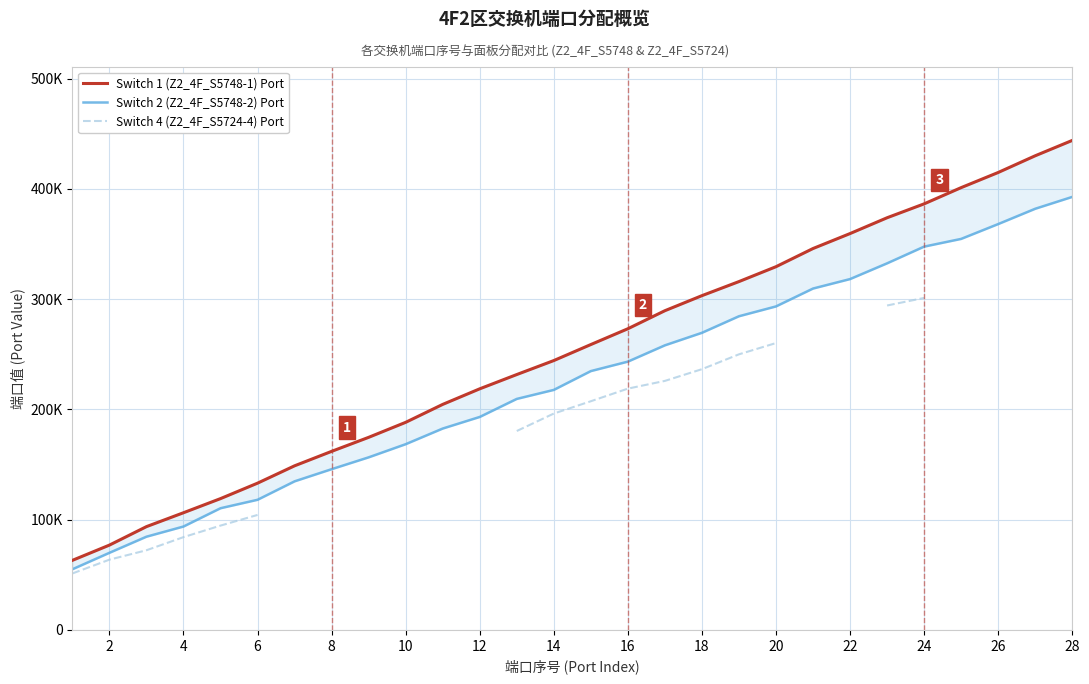

True or false: Switch 1 (Z2_4F_S5748-1) Port and Switch 4 (Z2_4F_S5724-4) Port cross at least once.

False